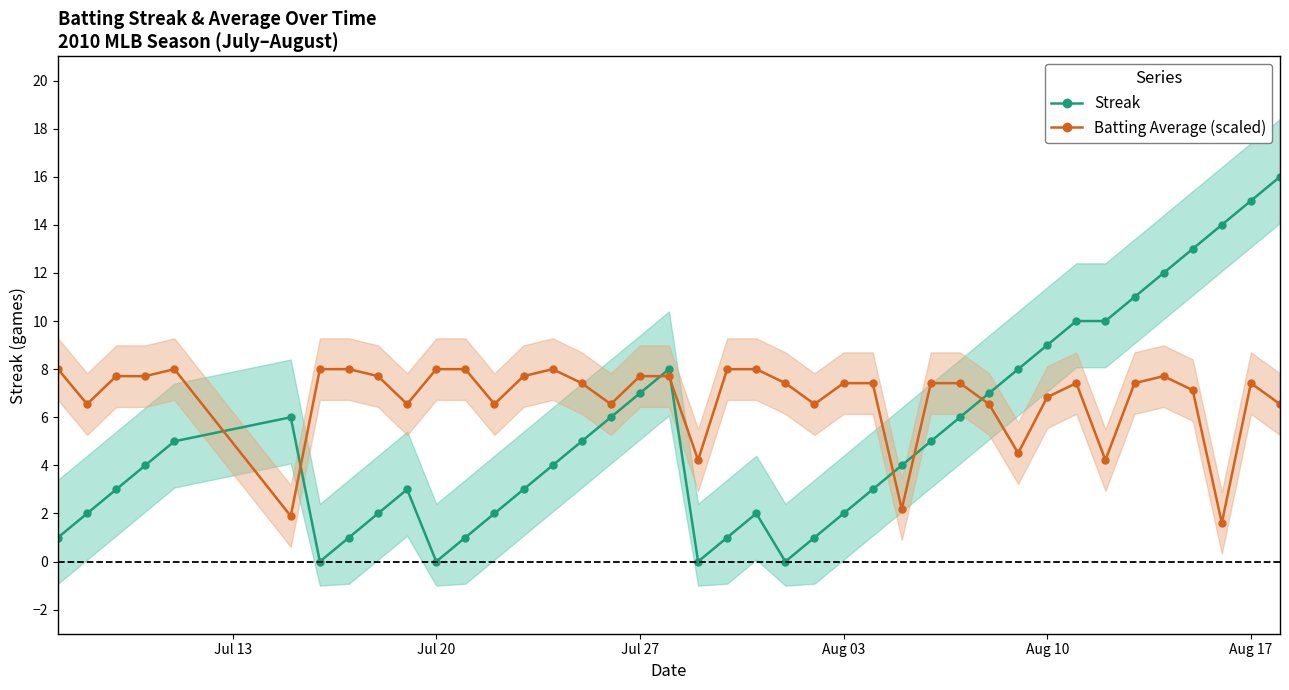

How many data points does each series have?

40